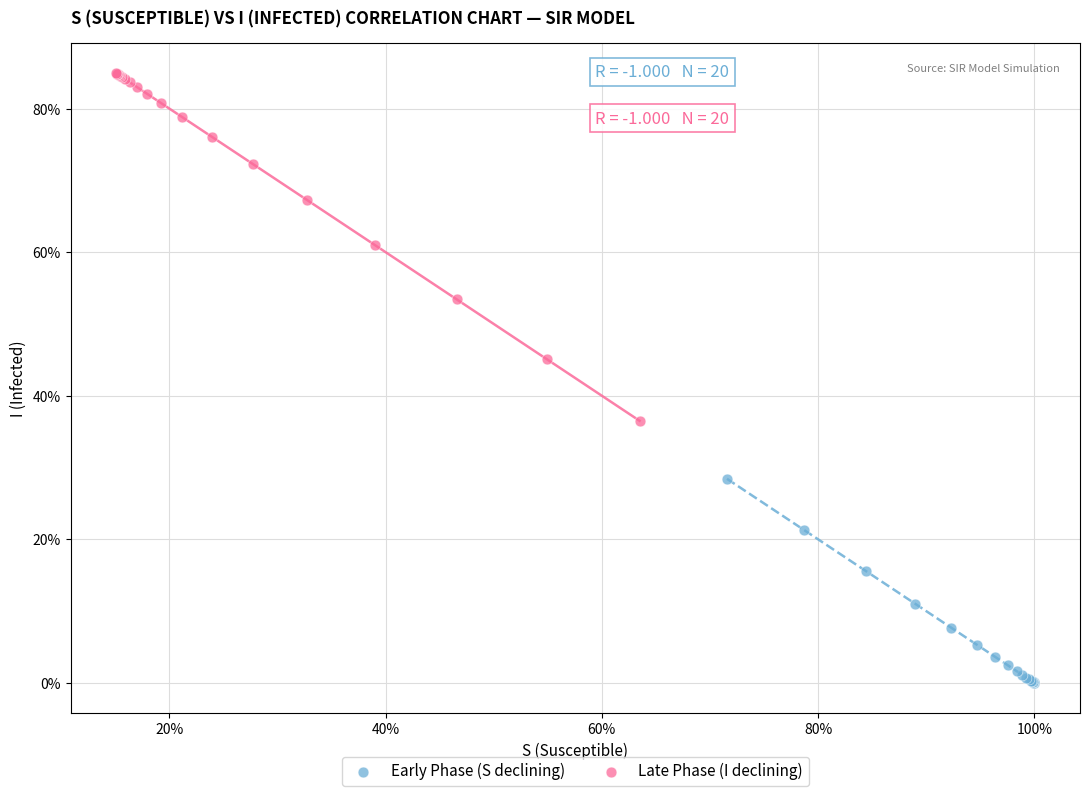

What are all the series names shown in the legend?

Early Phase (S declining), Late Phase (I declining)